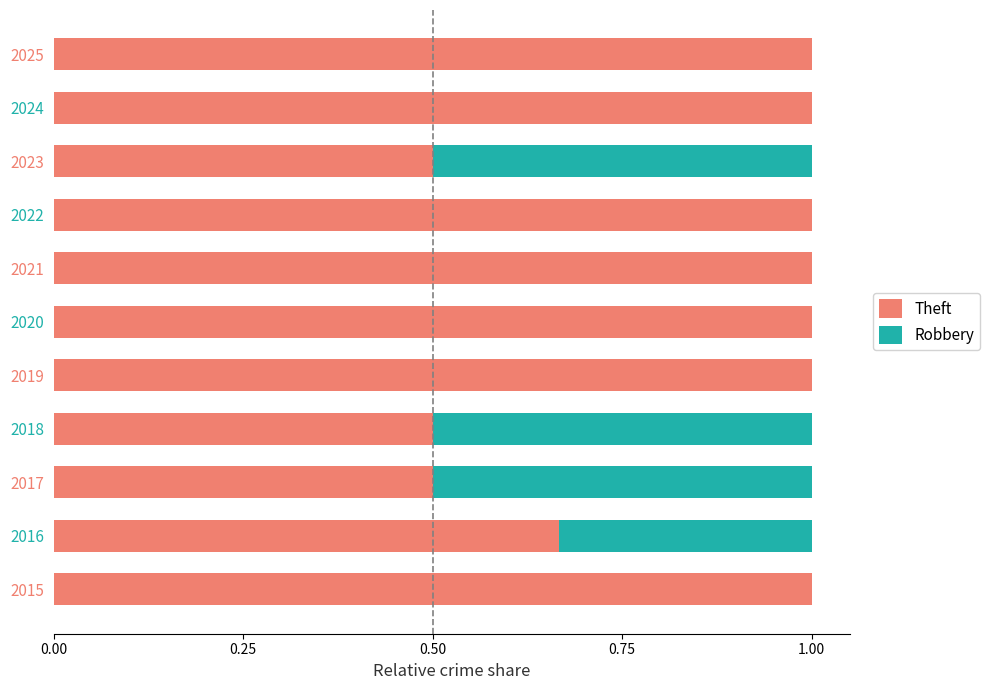

What is the total value across all series at 2024?

1.0